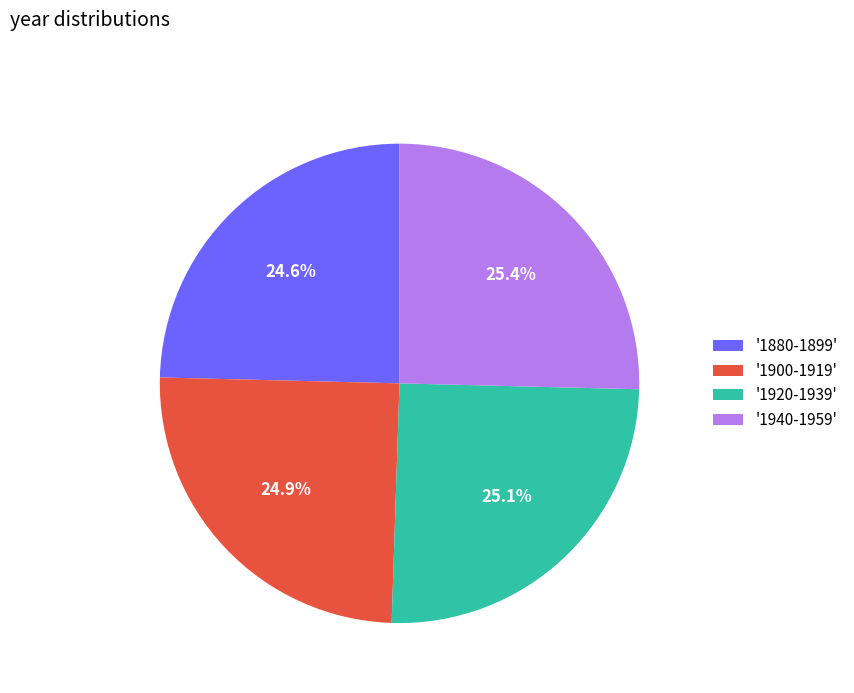

Approximately how many times larger is the value at '1880-1899' compared to '1920-1939'?

1.0